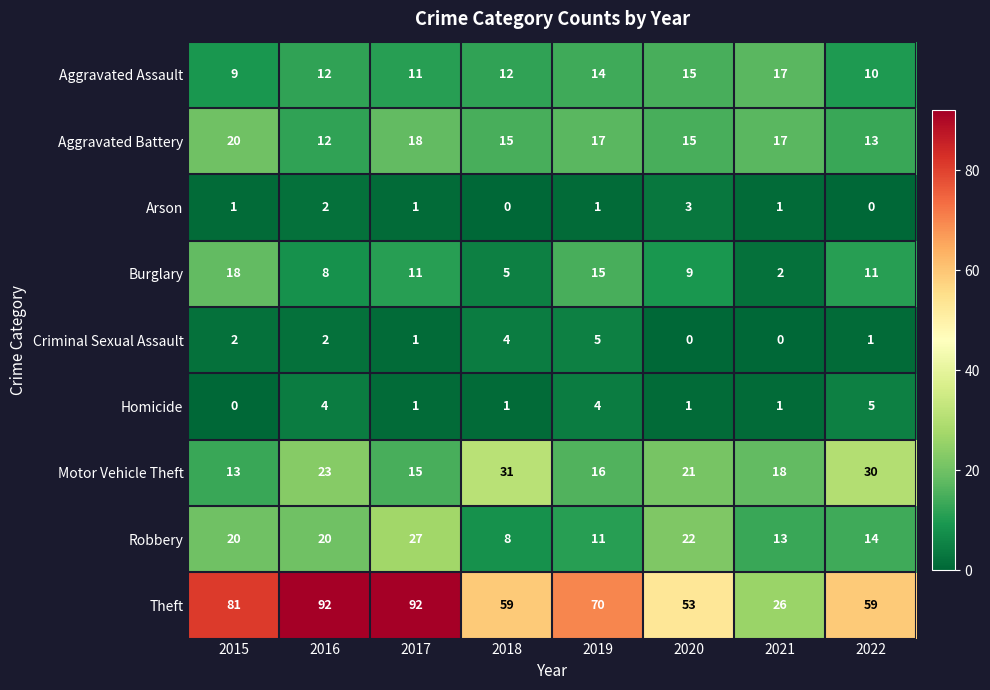

How many series are shown in this chart?

9